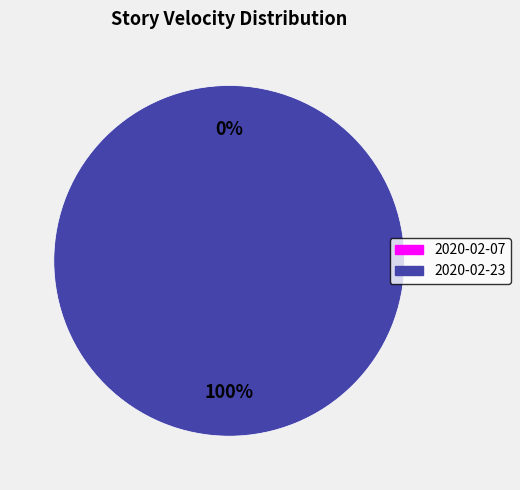

To the nearest percent, what portion does 2020-02-23 represent?

100%